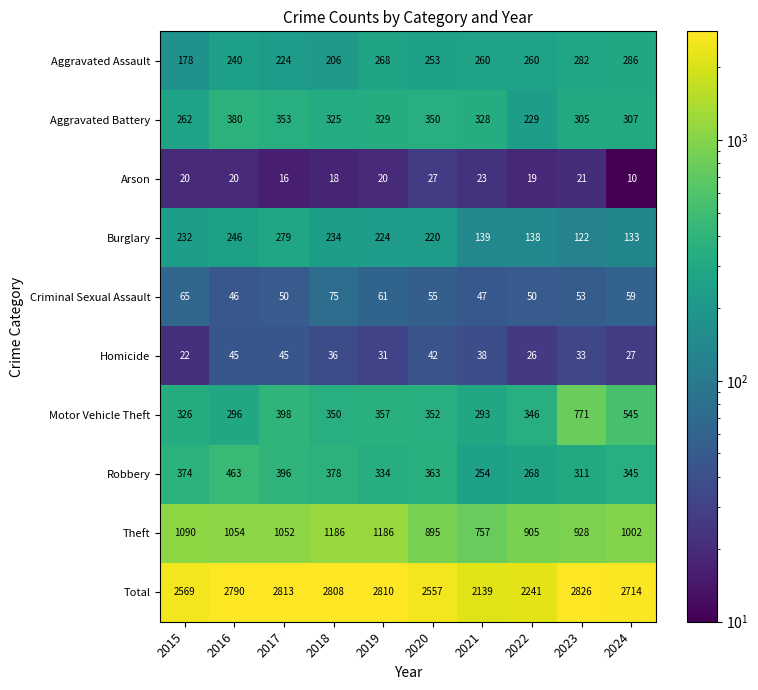

What is the difference between the Theft values at 2022 and 2020?

10